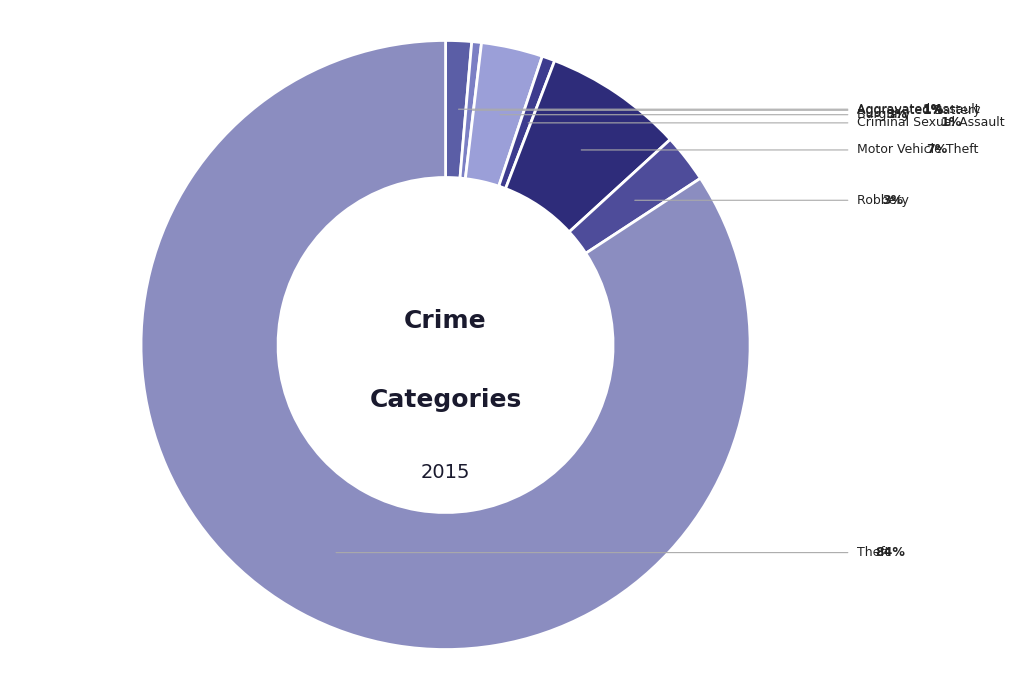

To the nearest percent, what is the difference between the largest and smallest slice percentages?

84%